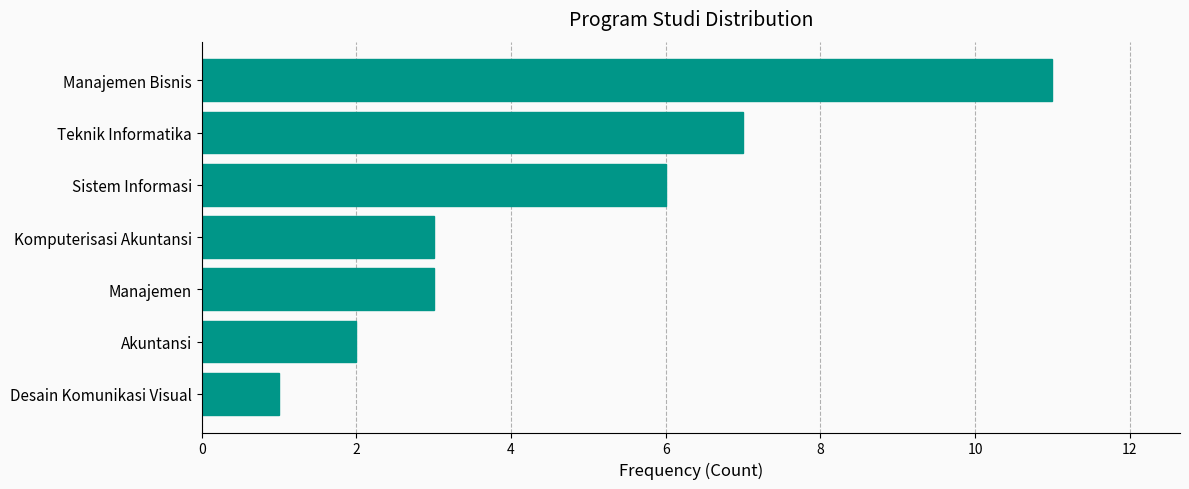

What is the minimum value shown in the chart?

1